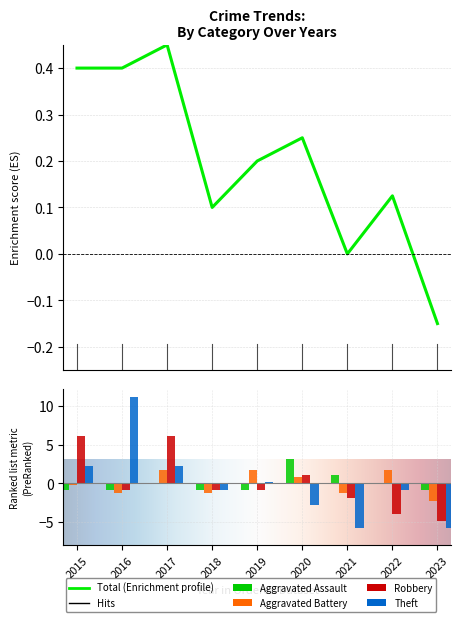

What is the maximum value for Total?

0.4